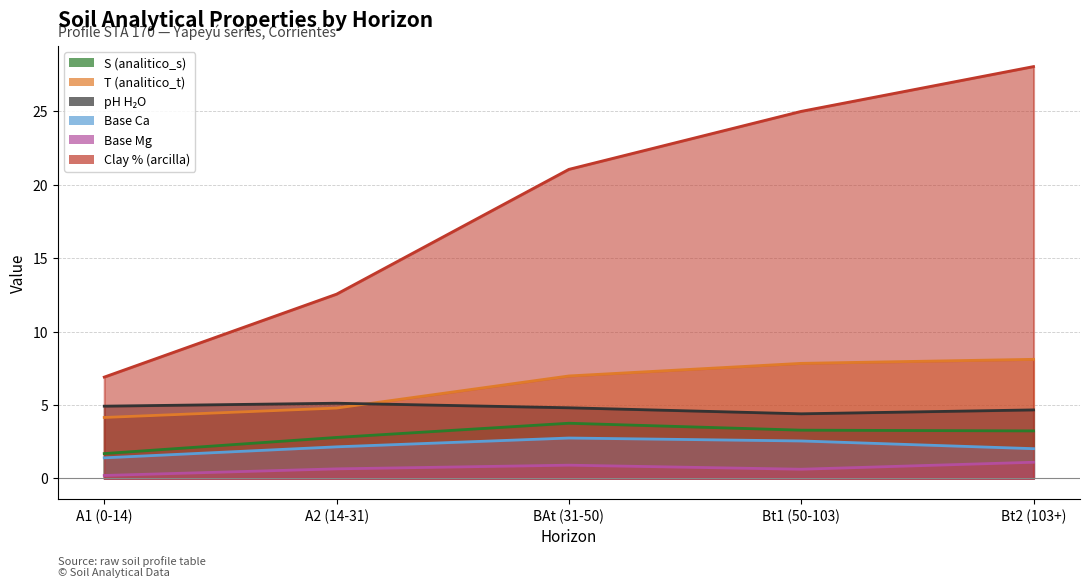

How many data points in analitico_s are less than 3?

2